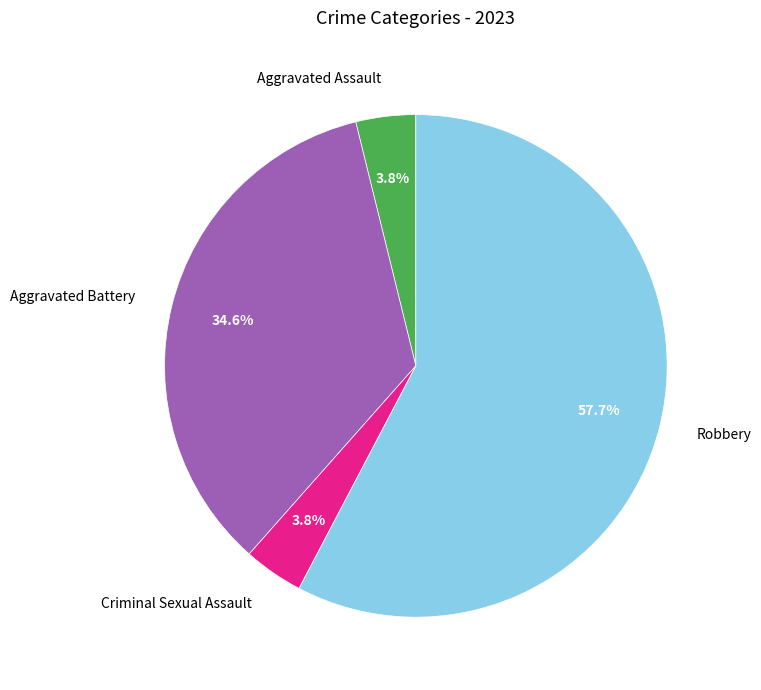

Count the number of slices in the pie.

4